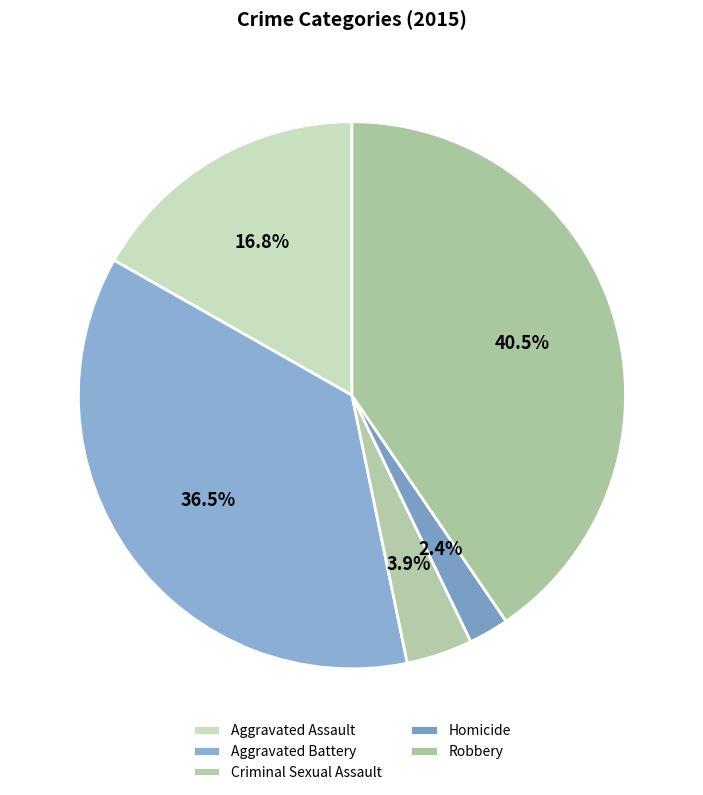

How many segments does this pie chart have?

5